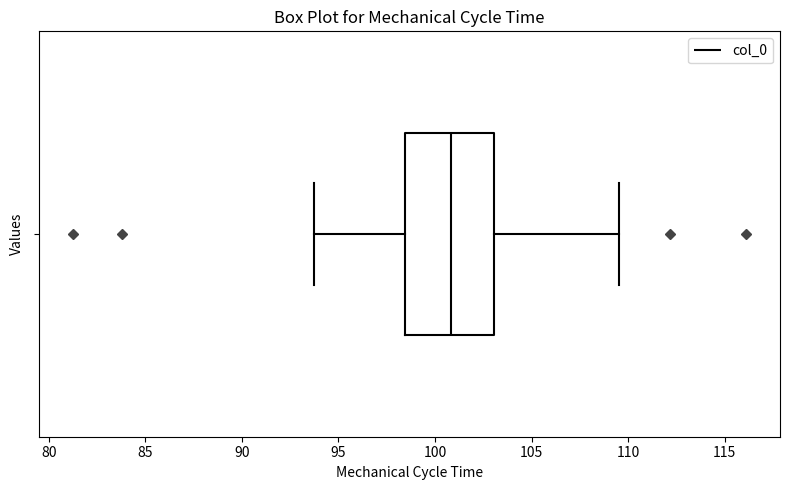

Where is the right edge of the box on the x-axis? The values are not printed on the chart, so give them approximately, as read against the axis.

103.0